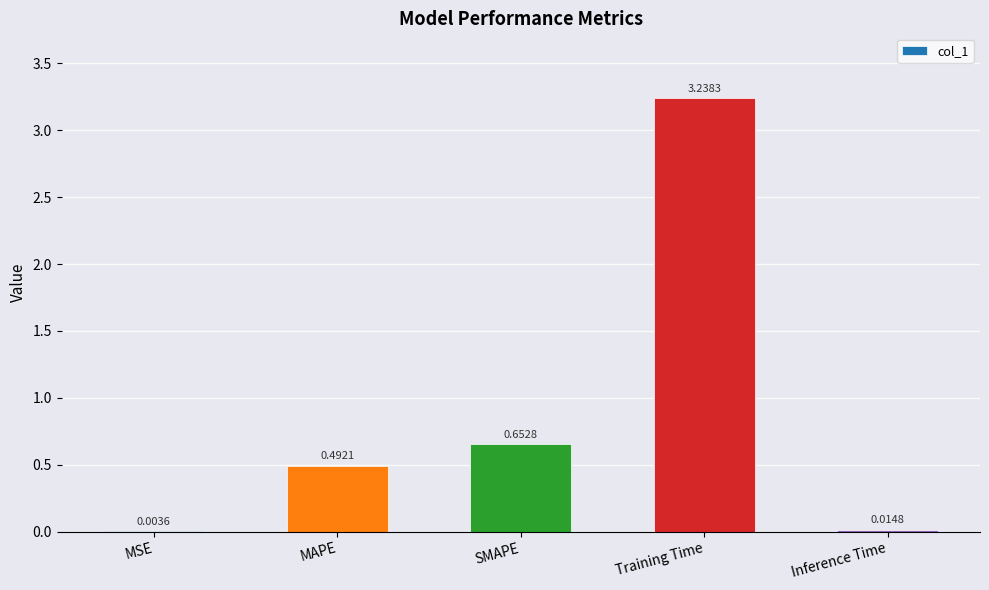

At which category does the chart reach its peak across all series?

Training Time